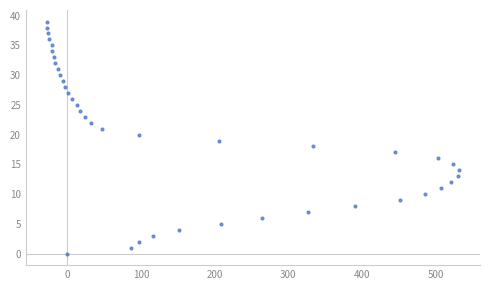

What is the range of Y values (max minus min)?

39